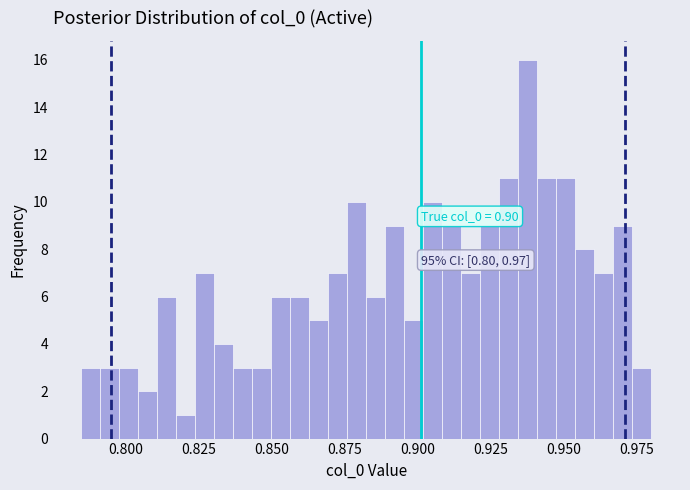

Read against the x-axis, roughly where is the centre of the tallest bar?

0.940